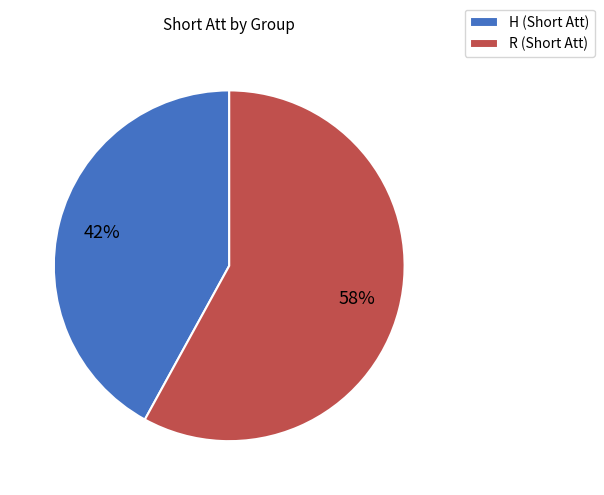

How many slices are in this pie chart?

2